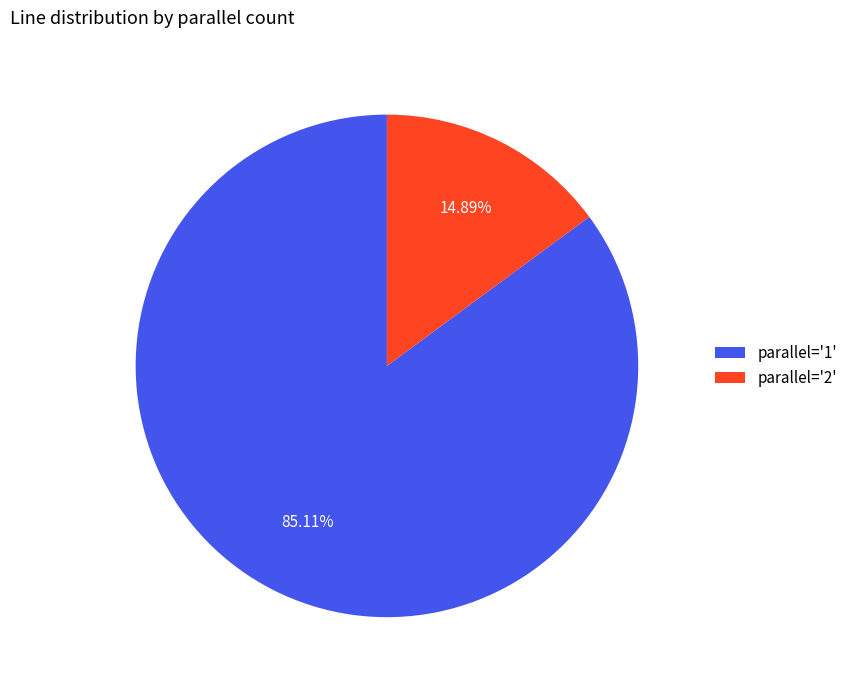

Between parallel='2' and parallel='1', which is larger?

parallel='1'